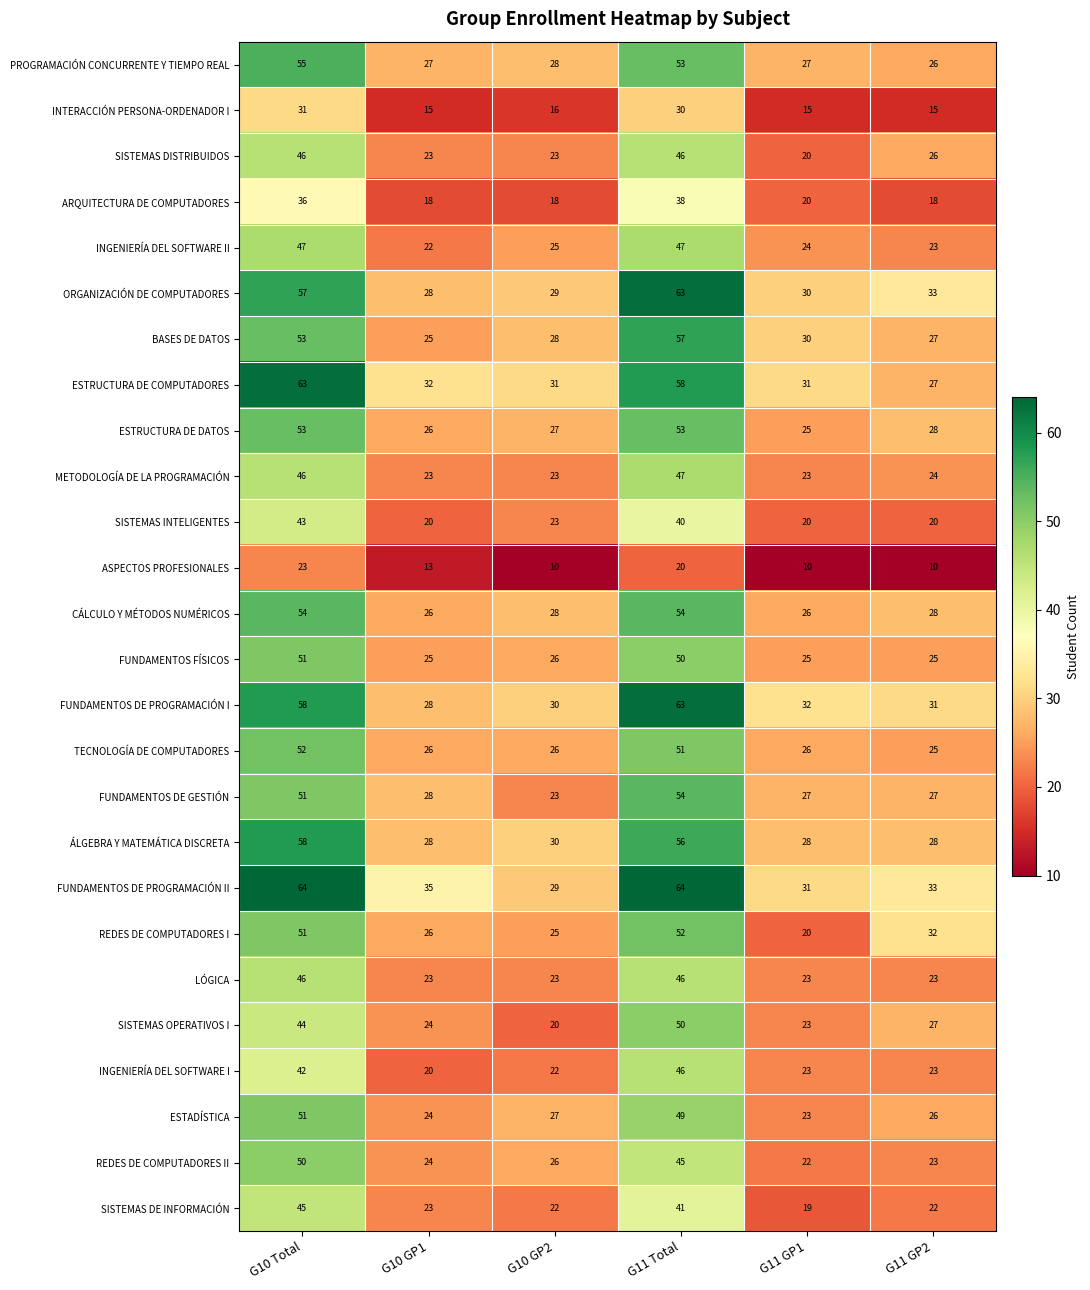

Read the LÓGICA value at G11 GP1, to the nearest 10.

20